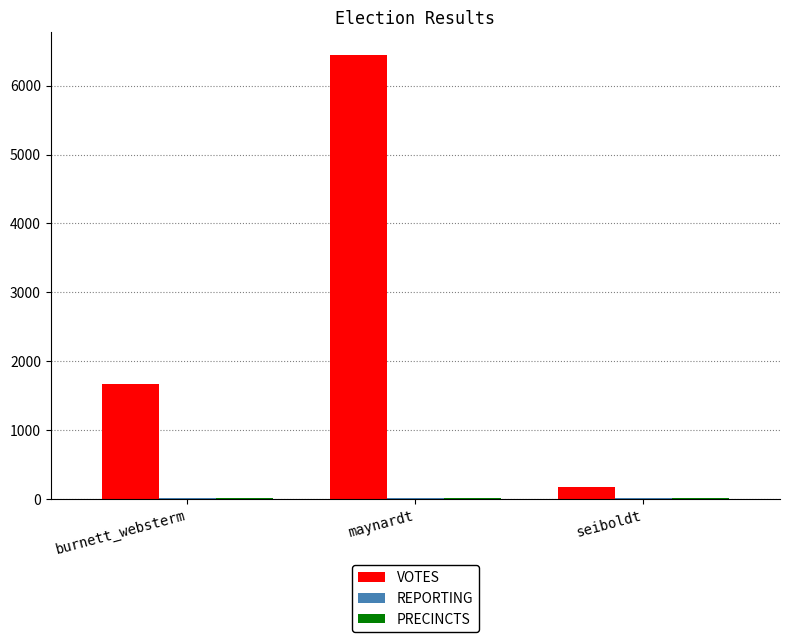

Where is VOTES nearest to the value 3310?

burnett_websterm